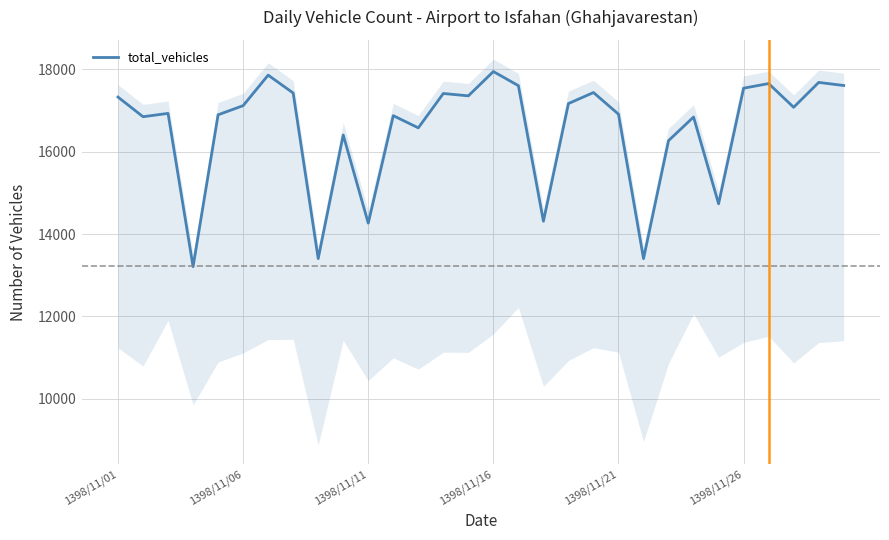

What is the difference between the second highest and minimum values?

4649